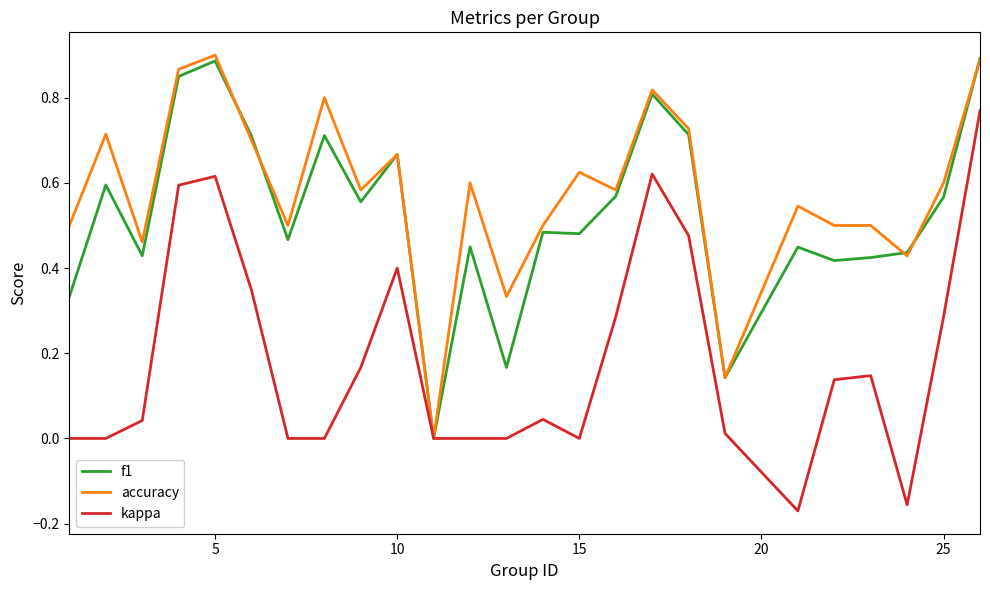

The value of kappa at 10 is 0.4. True or false?

True